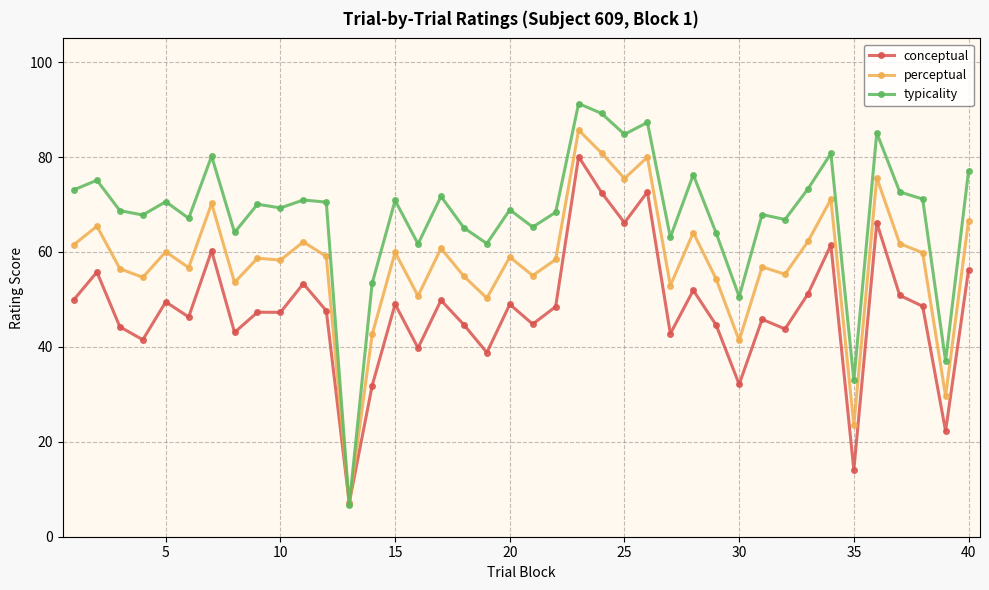

At how many categories does at least one series exceed 12?

39